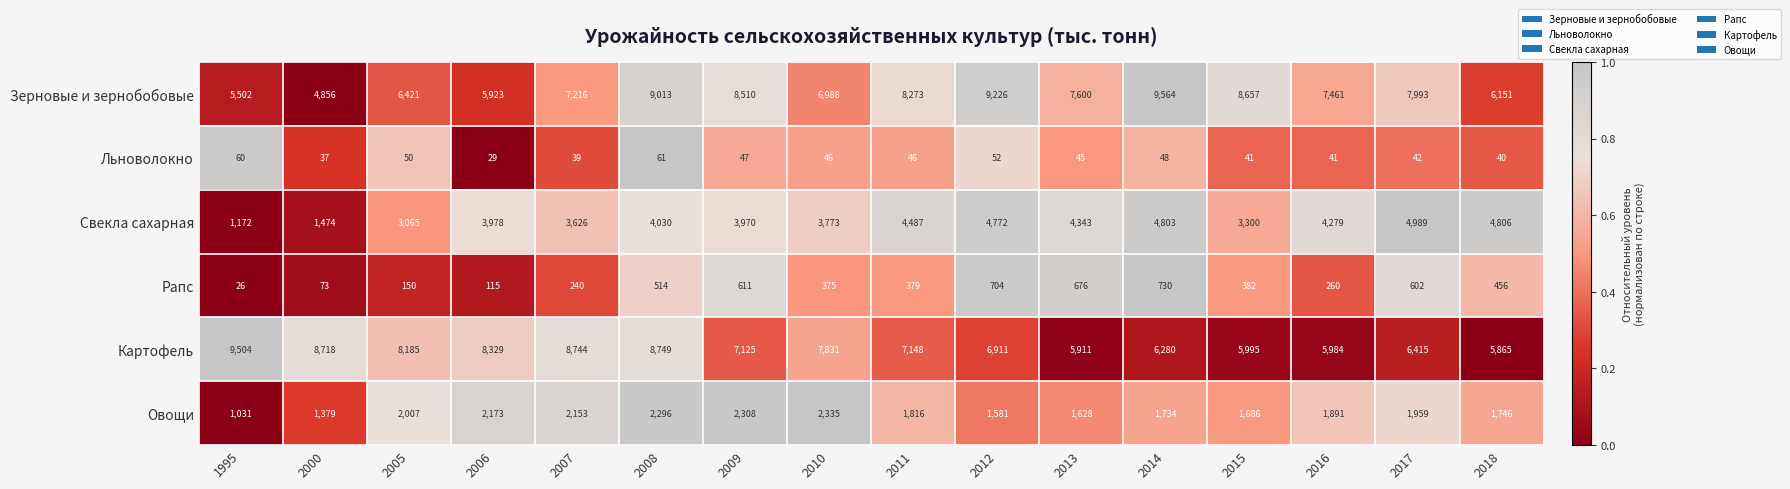

How many distinct data groups are displayed?

6